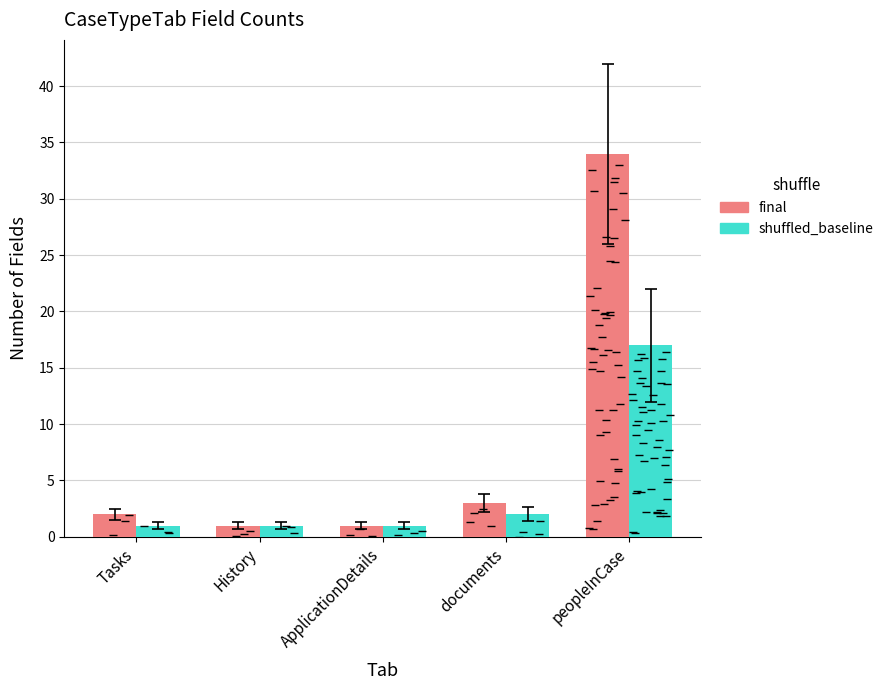

What is the label of the 4th bar from the left?

documents